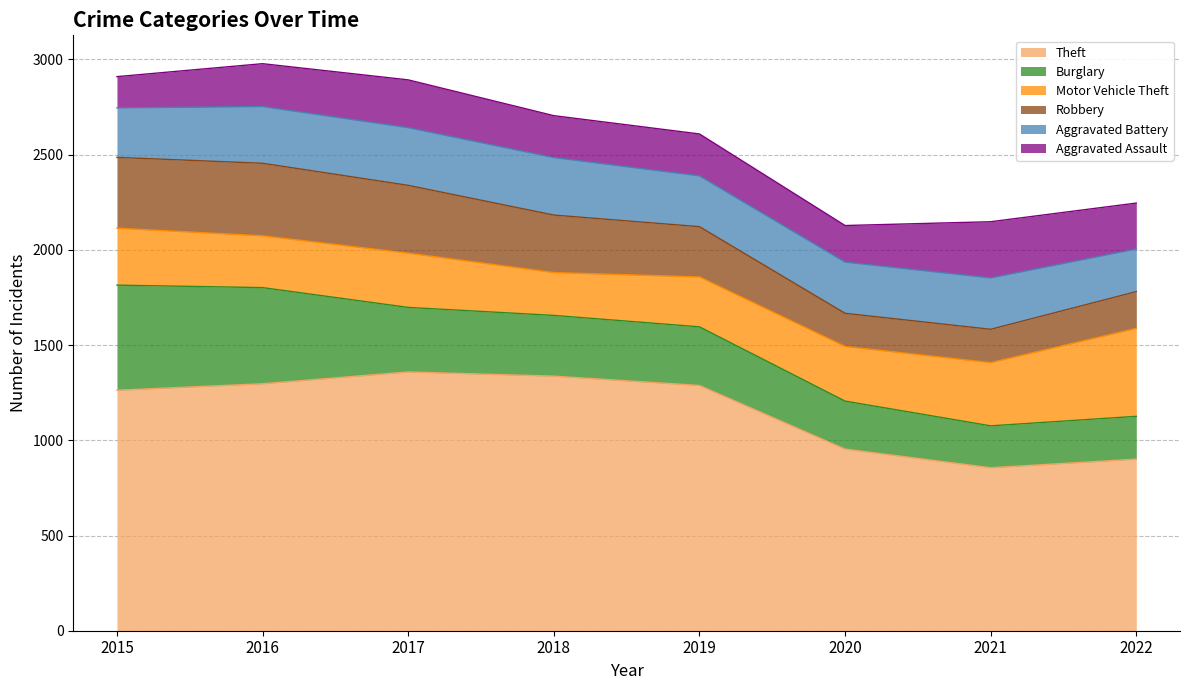

Reading right to left, list all the values displayed in this chart.

Theft: 2022=901	2021=856	2020=954	2019=1288	2018=1337	2017=1359	2016=1297	2015=1263
Burglary: 2022=225	2021=220	2020=252	2019=308	2018=319	2017=339	2016=505	2015=552
Motor Vehicle Theft: 2022=462	2021=332	2020=287	2019=262	2018=225	2017=285	2016=272	2015=299
Robbery: 2022=193	2021=175	2020=174	2019=264	2018=302	2017=356	2016=381	2015=372
Aggravated Battery: 2022=224	2021=270	2020=269	2019=267	2018=302	2017=303	2016=298	2015=260
Aggravated Assault: 2022=241	2021=295	2020=192	2019=220	2018=220	2017=251	2016=225	2015=164